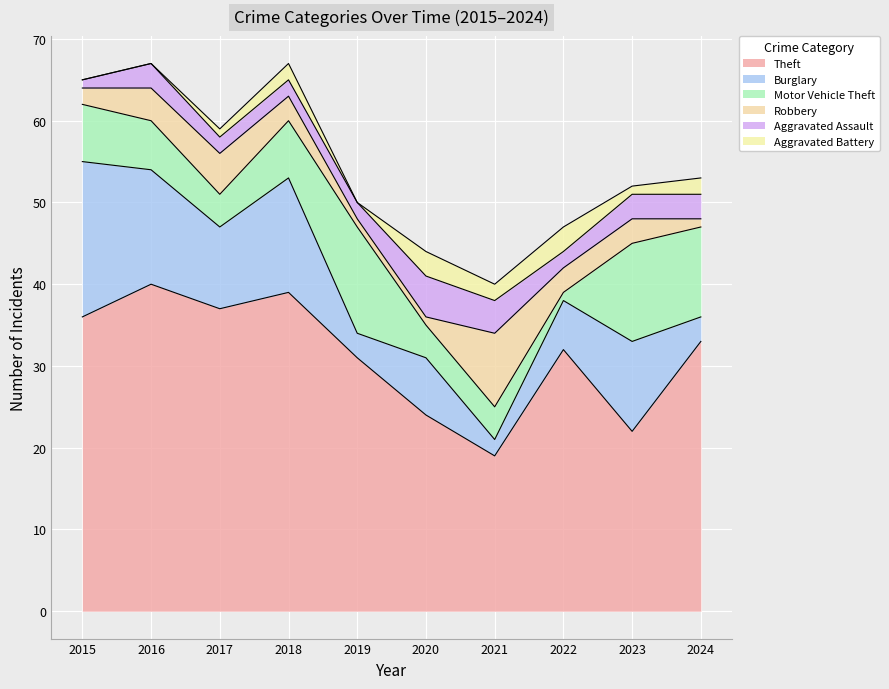

Reading right to left, what are all the values shown in this chart?

Theft: 2024=33	2023=22	2022=32	2021=19	2020=24	2019=31	2018=39	2017=37	2016=40	2015=36
Burglary: 2024=3	2023=11	2022=6	2021=2	2020=7	2019=3	2018=14	2017=10	2016=14	2015=19
Motor Vehicle Theft: 2024=11	2023=12	2022=1	2021=4	2020=4	2019=13	2018=7	2017=4	2016=6	2015=7
Robbery: 2024=1	2023=3	2022=3	2021=9	2020=1	2019=1	2018=3	2017=5	2016=4	2015=2
Aggravated Assault: 2024=3	2023=3	2022=2	2021=4	2020=5	2019=2	2018=2	2017=2	2016=3	2015=1
Aggravated Battery: 2024=2	2023=1	2022=3	2021=2	2020=3	2019=0	2018=2	2017=1	2016=0	2015=0